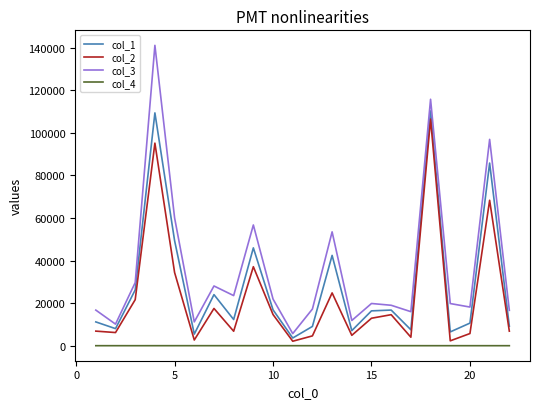

What is the difference between the maximum and minimum values in the col_2 series?

104329.7